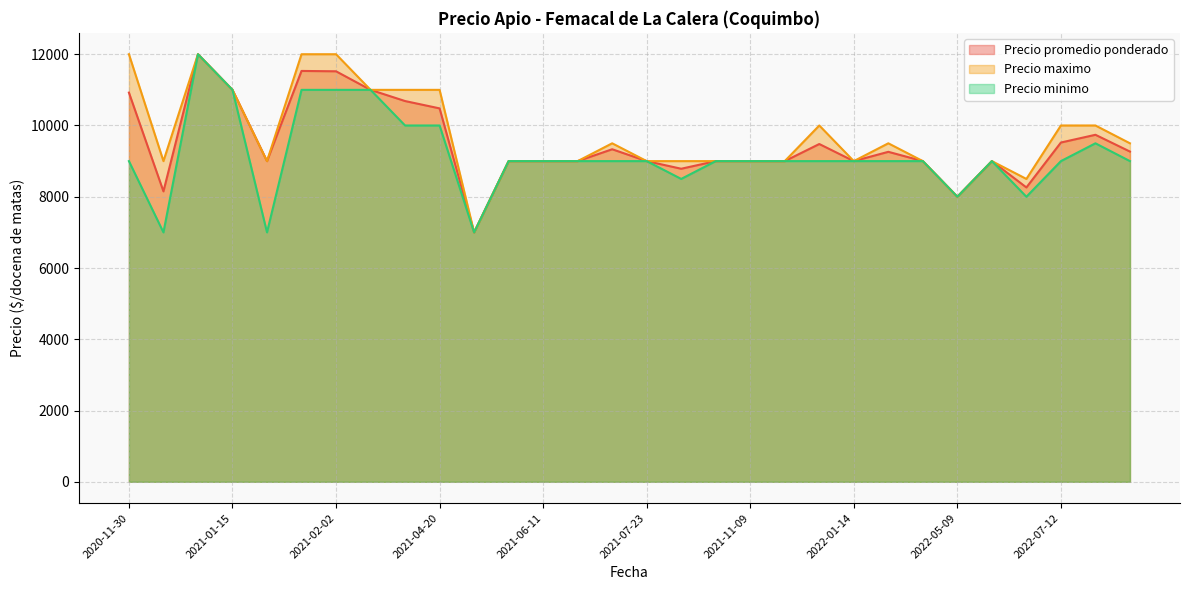

Rank the series at 2020-11-30 from lowest to highest value.

Precio minimo, Precio promedio ponderado, Precio maximo